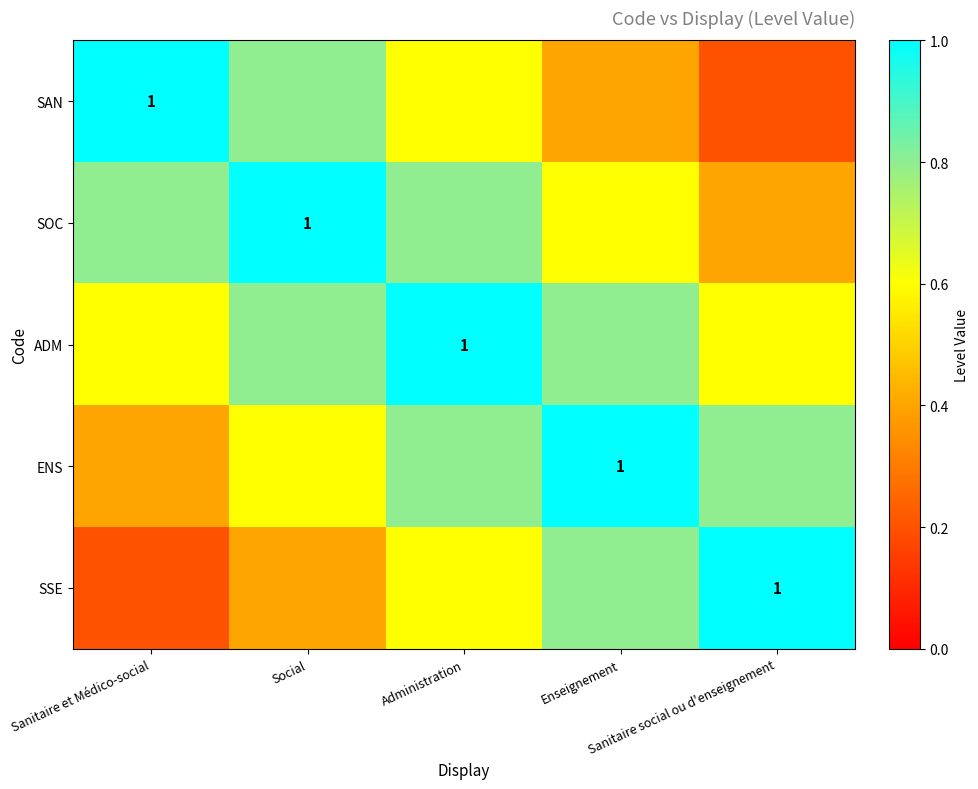

At which category is the sum across all series the highest?

Administration